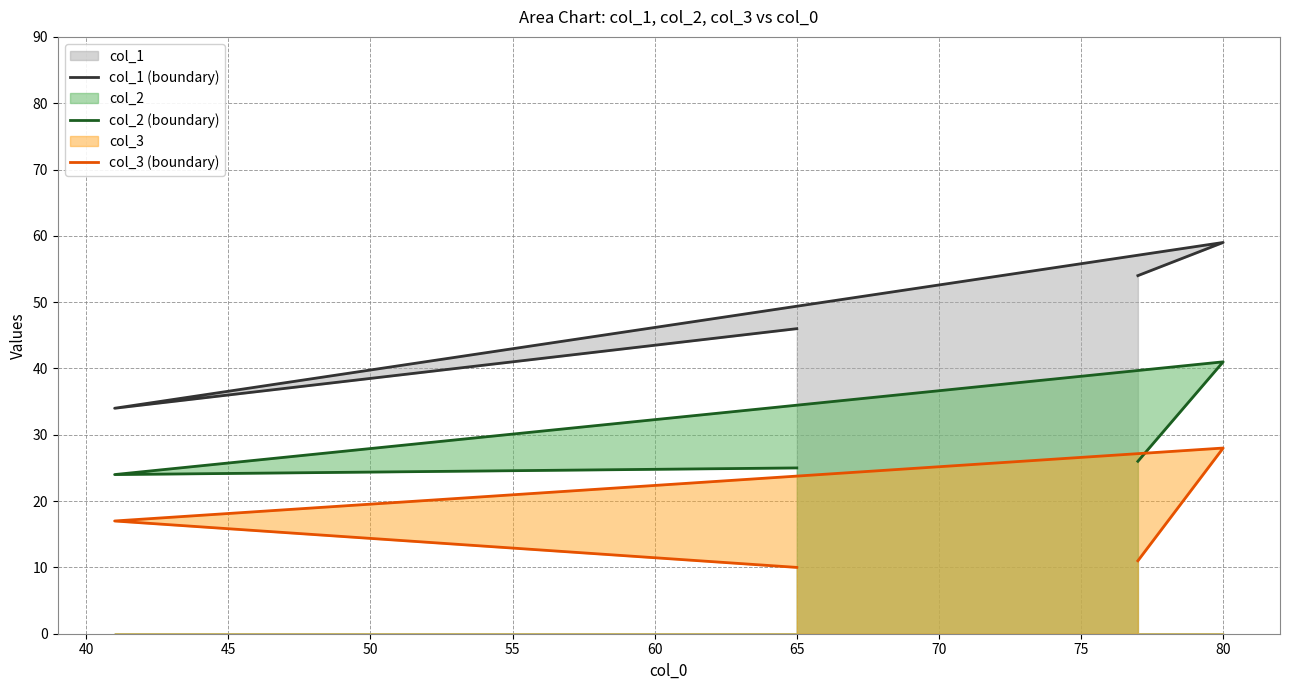

What is the difference between the maximum and minimum values in the col_1 (boundary) series?

25